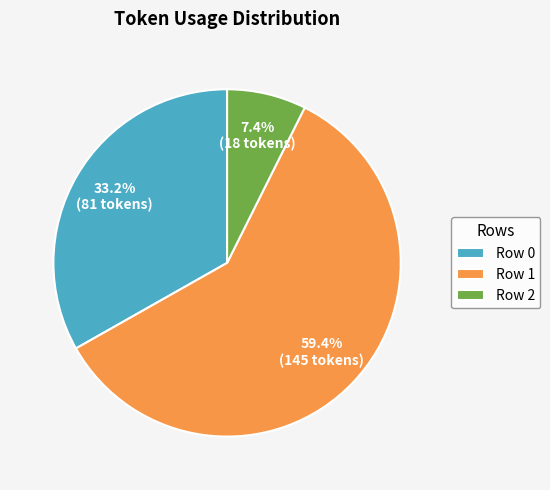

What percentage do Row 1 and Row 2 together represent?

66.8%